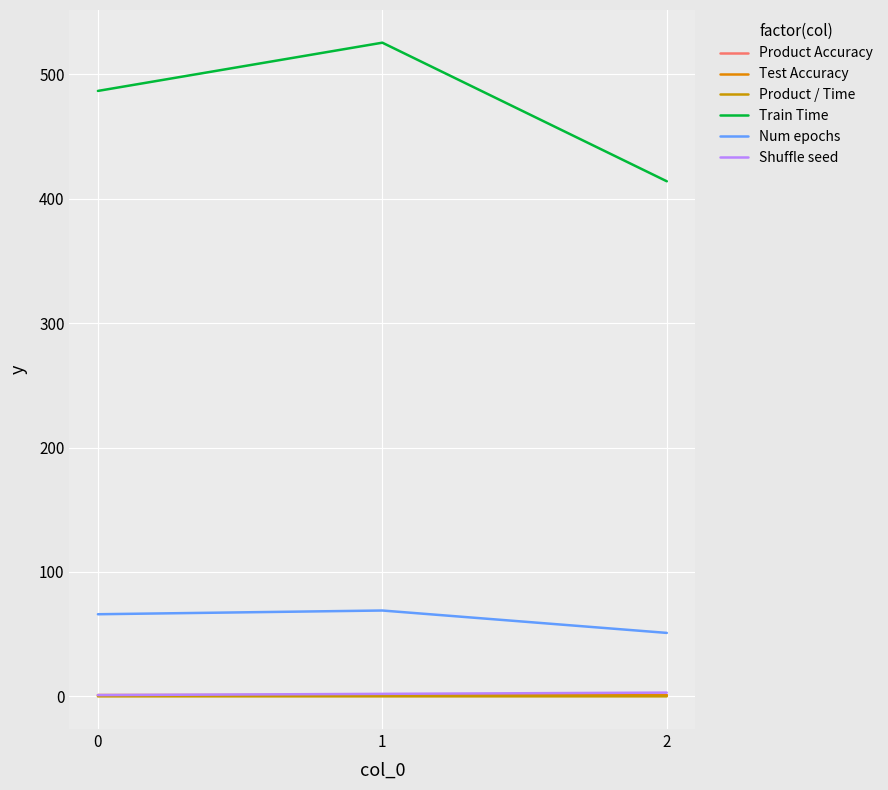

Is the value of Product / Time at 0 greater than the value of Num epochs at 1?

No